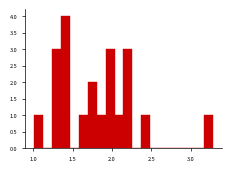

Around what value on the x-axis is the tallest bar? Give the approximate position of its centre, as read against the axis.

1.40